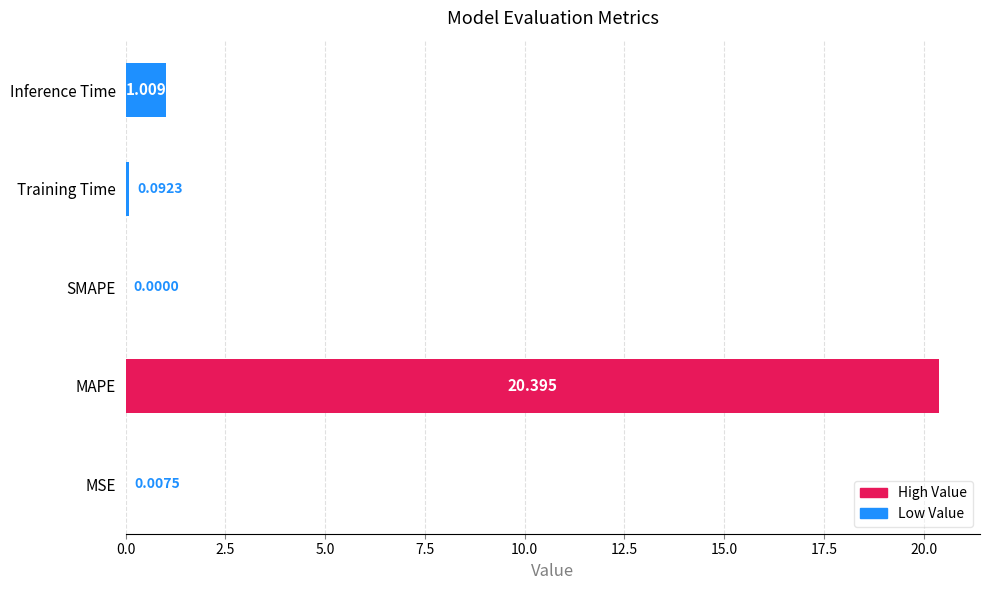

At which label is the value closest to 10?

Inference Time